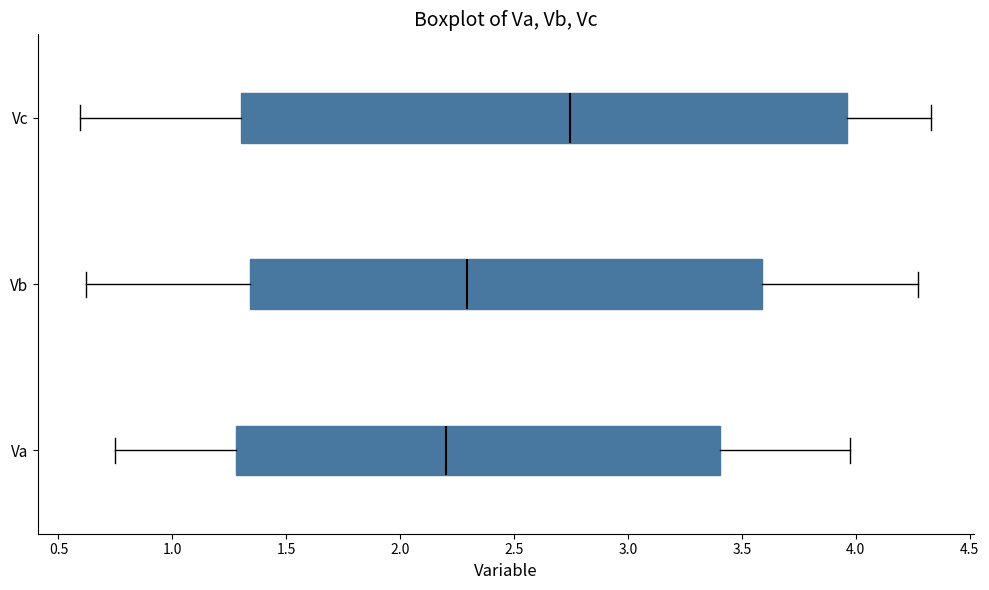

Comparing the boxes themselves (not the whiskers), which one is the widest?

Vc